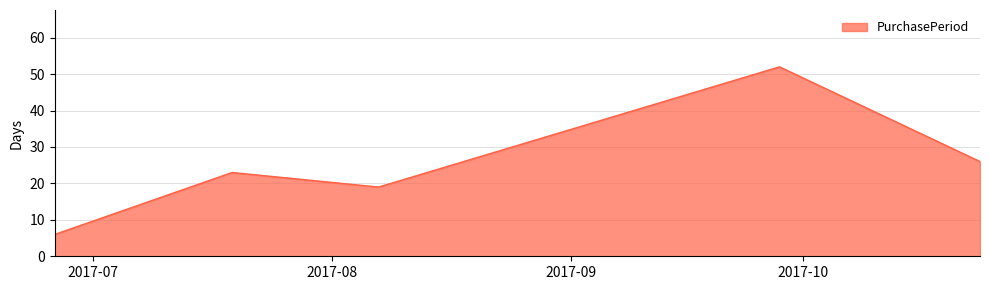

True or false: there are more than 1 points higher than both neighbors.

True